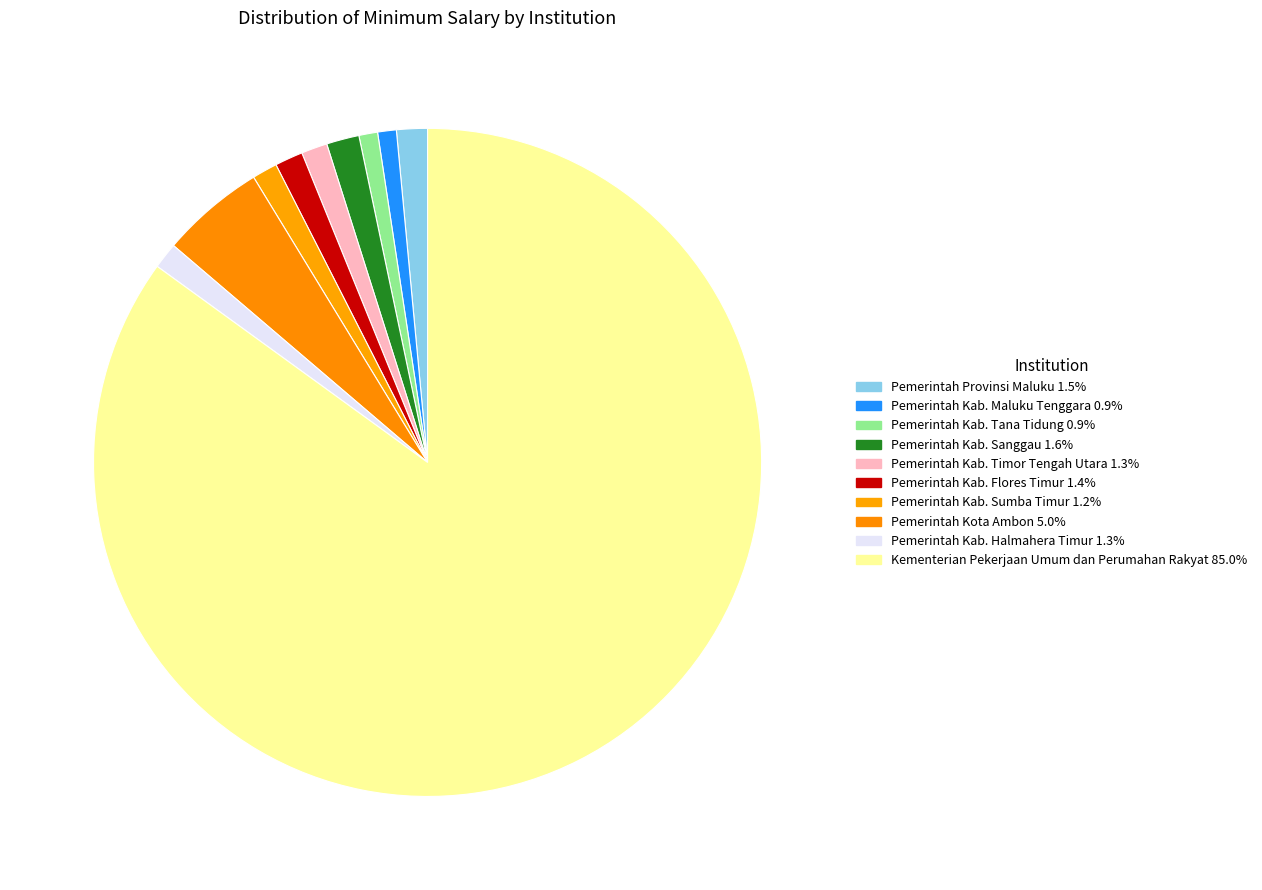

Which category has the biggest portion of the pie?

Kementerian Pekerjaan Umum dan Perumahan Rakyat